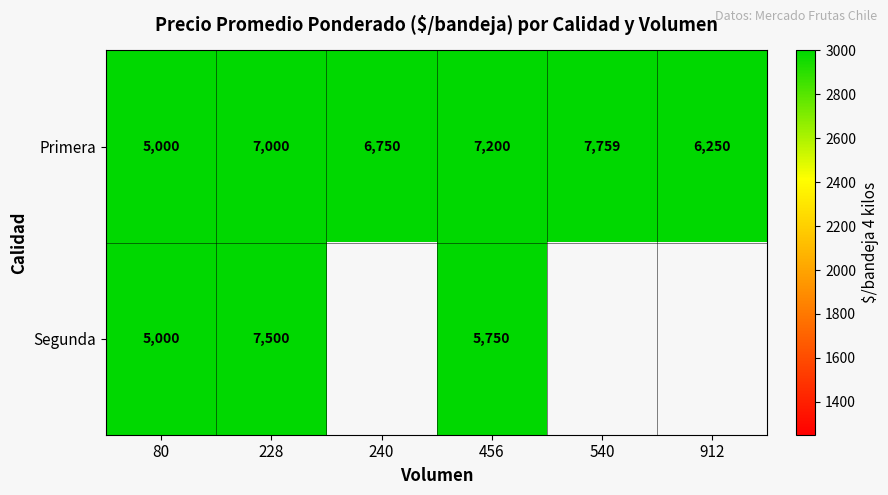

What is the maximum value shown in the chart?

7759.0